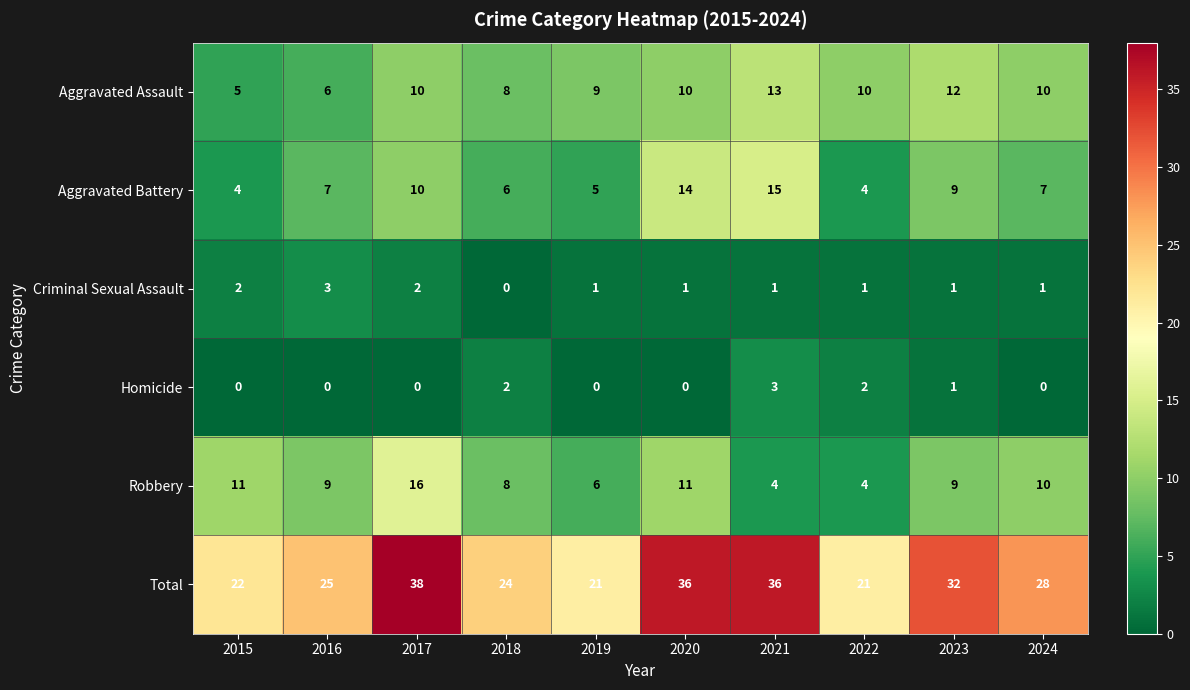

At 2015, list the series in order from largest to smallest.

Total, Robbery, Aggravated Assault, Aggravated Battery, Criminal Sexual Assault, Homicide